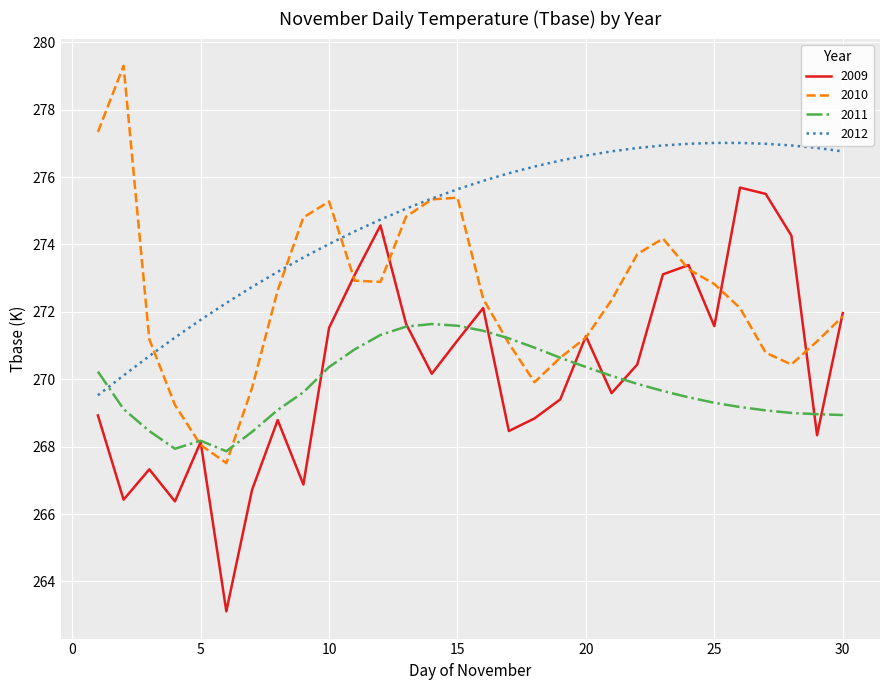

What are all the series names shown in the legend?

2009, 2010, 2011, 2012